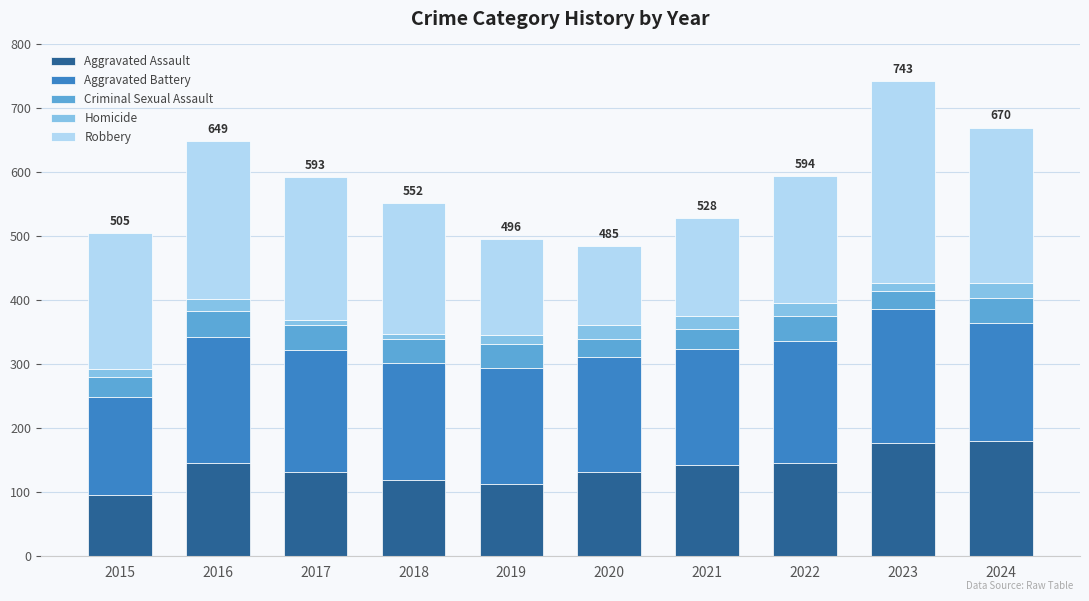

What is the maximum value for Aggravated Assault?

180